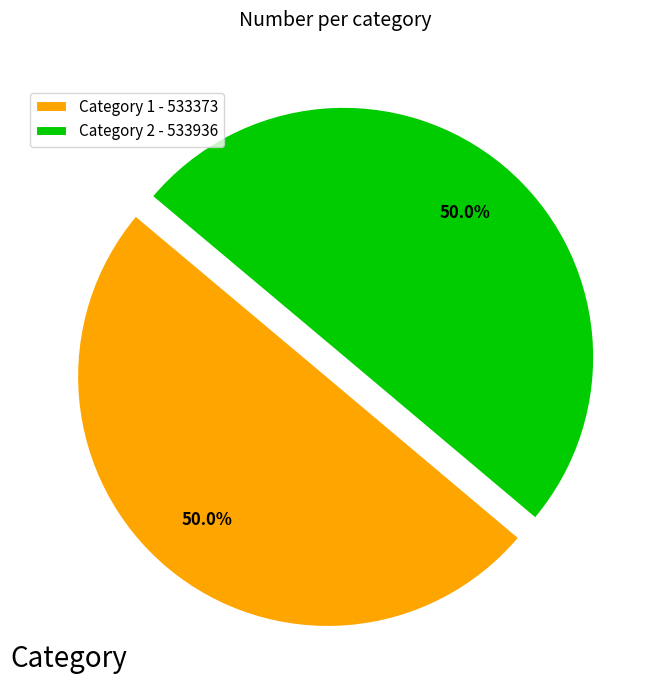

What portion of the pie excludes Category 1 - 533373?

50.0%